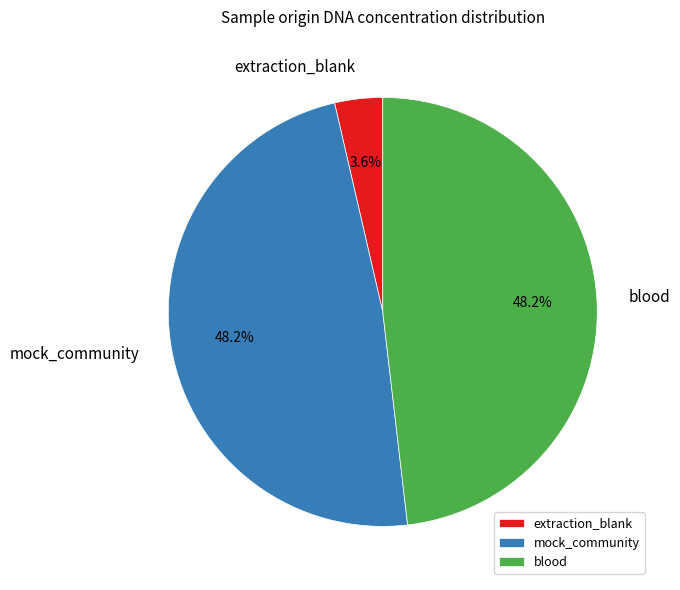

Which category has the smallest portion of the pie?

extraction_blank